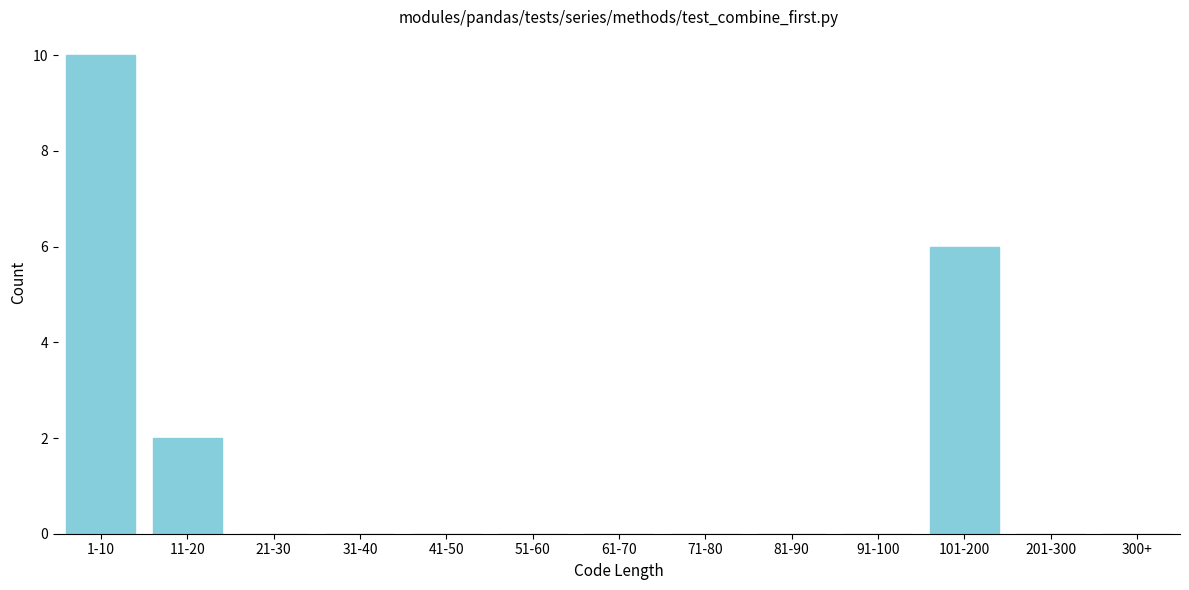

Reading left to right, list all the values displayed in this chart.

1-10=10	11-20=2	21-30=0	31-40=0	41-50=0	51-60=0	61-70=0	71-80=0	81-90=0	91-100=0	101-200=6	201-300=0	300+=0